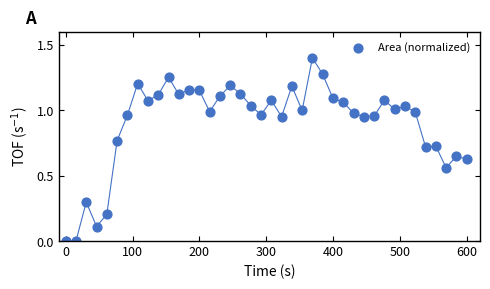

What is the range of X values (max minus min)?

600.0